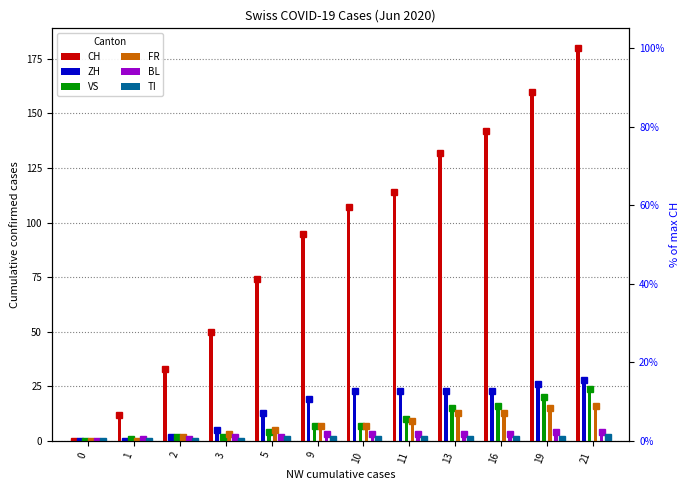

Are the bars horizontal?

No